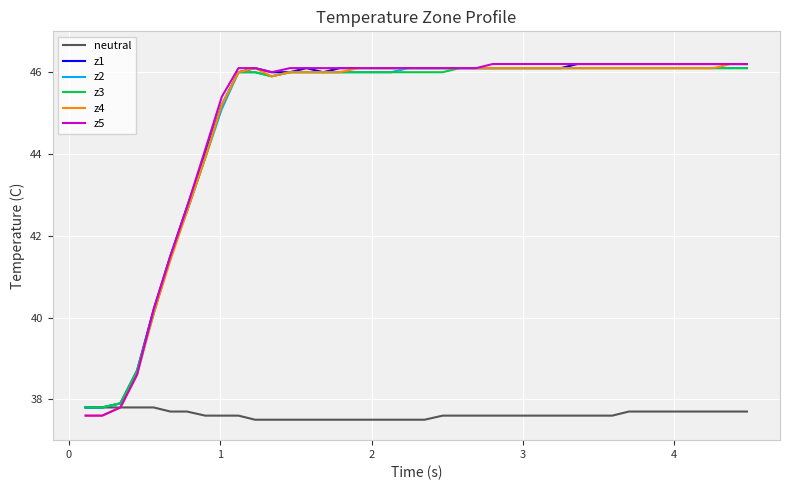

Count the number of data series in this chart.

6